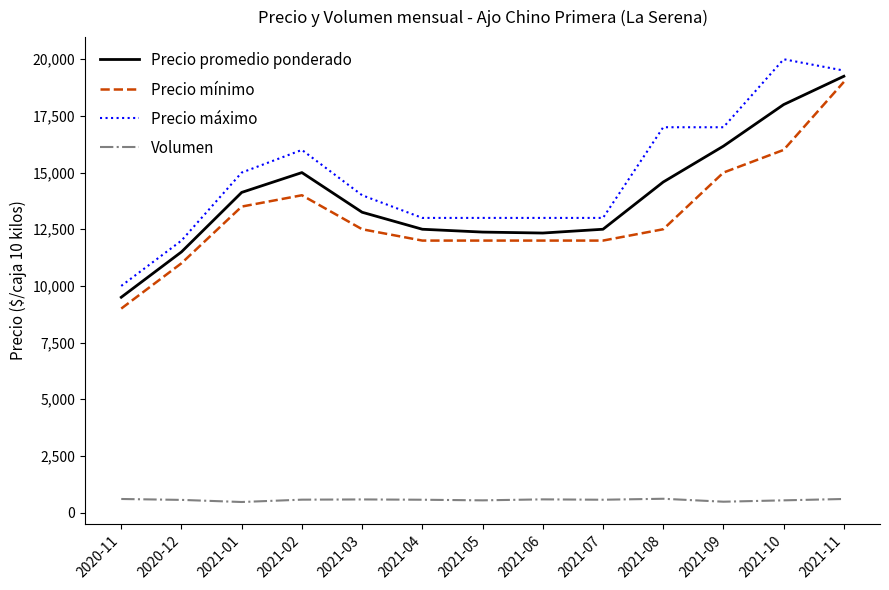

Is the value of Precio máximo at 2021-11 greater than the value of Volumen at 2021-07?

Yes